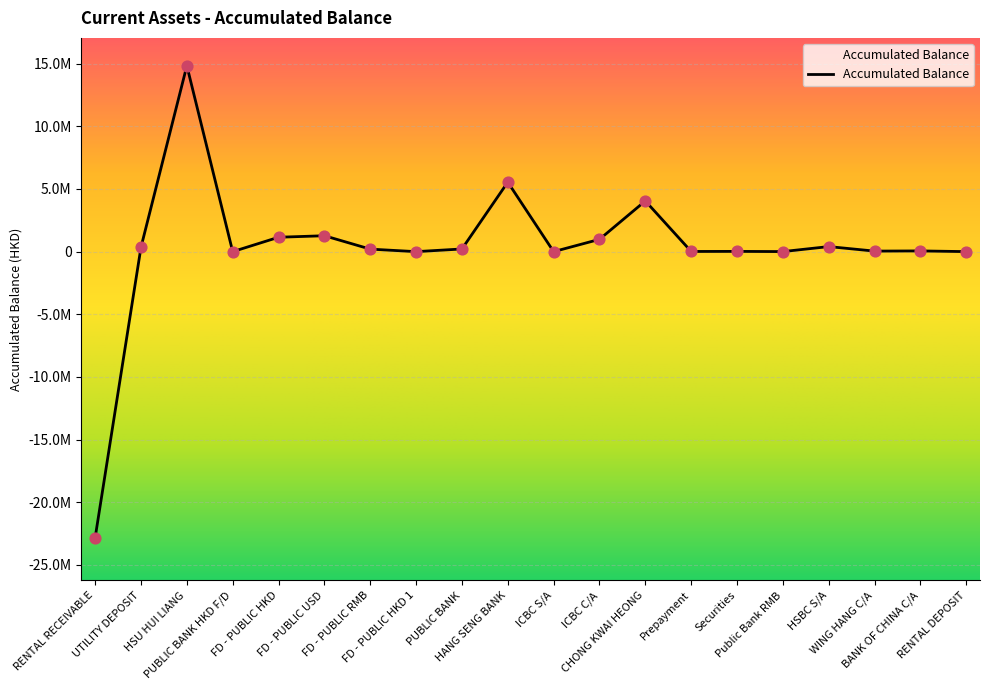

What is the ratio of the value at FD - PUBLIC USD to the value at FD - PUBLIC RMB?

6.3